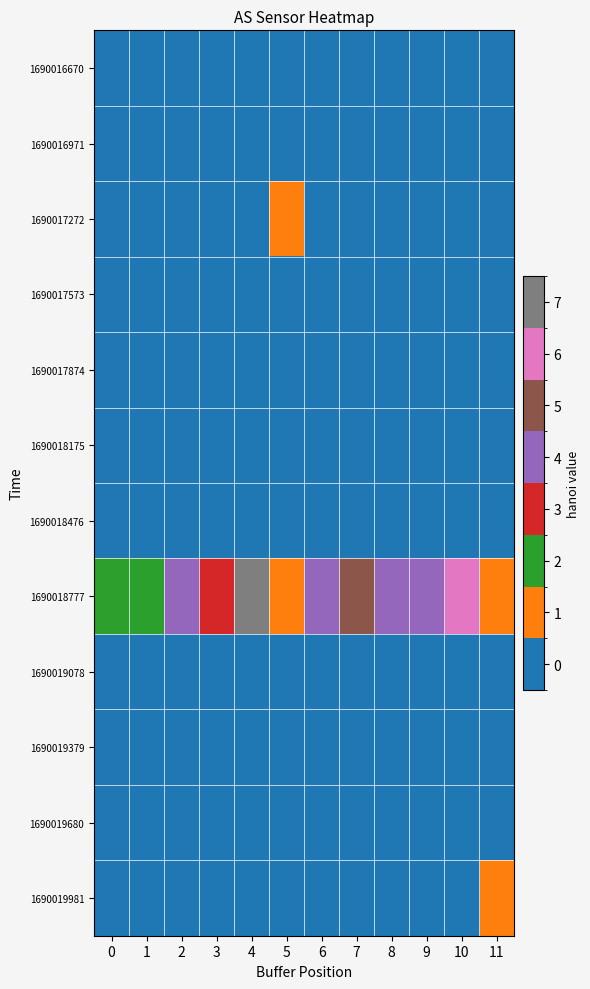

At how many categories does at least one series exceed 388?

2